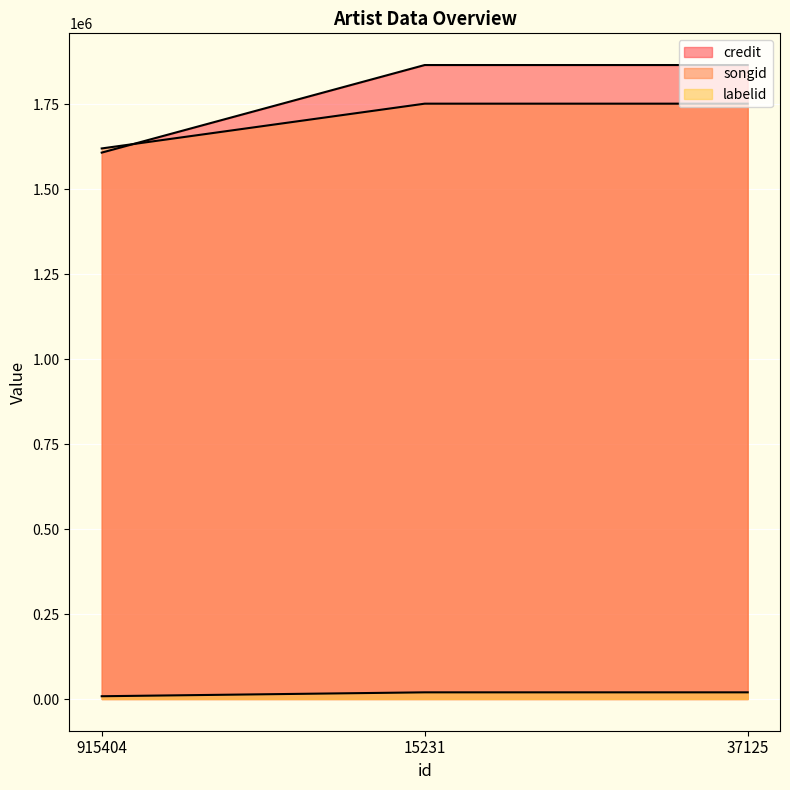

Is the value of credit at 37125 greater than the value of songid at 15231?

Yes